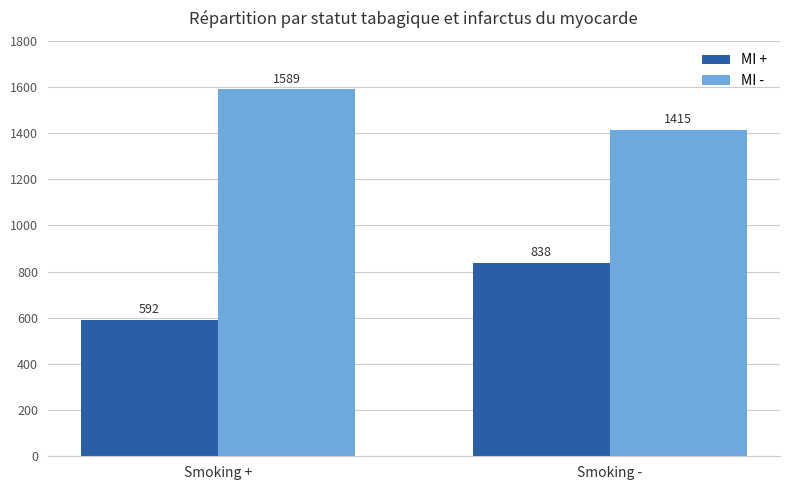

Rank the series by their average value, from highest to lowest.

MI -, MI +